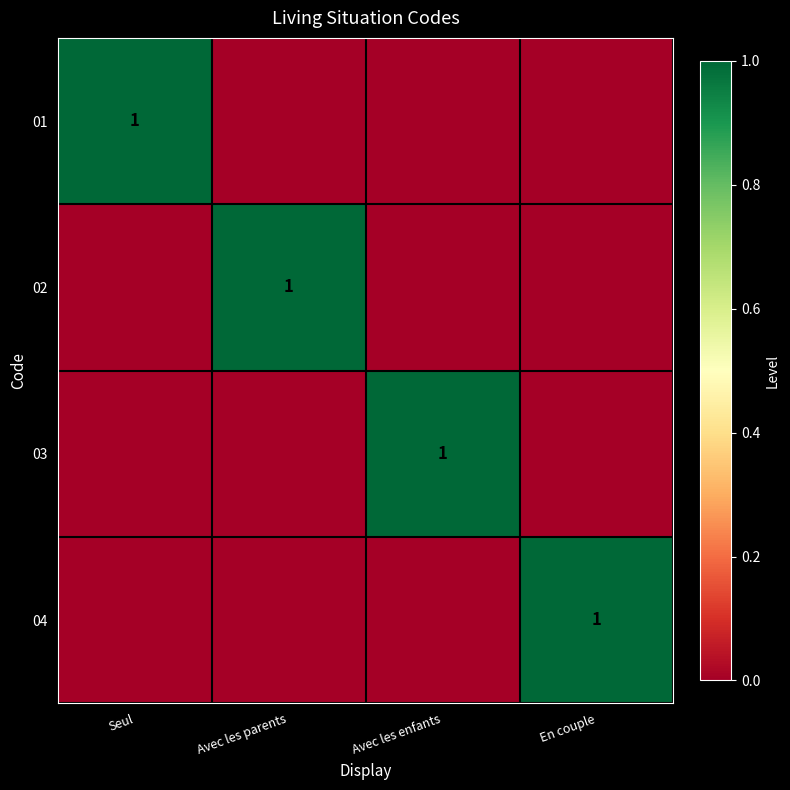

At Avec les parents, list the series in order from smallest to largest.

01, 03, 04, 02